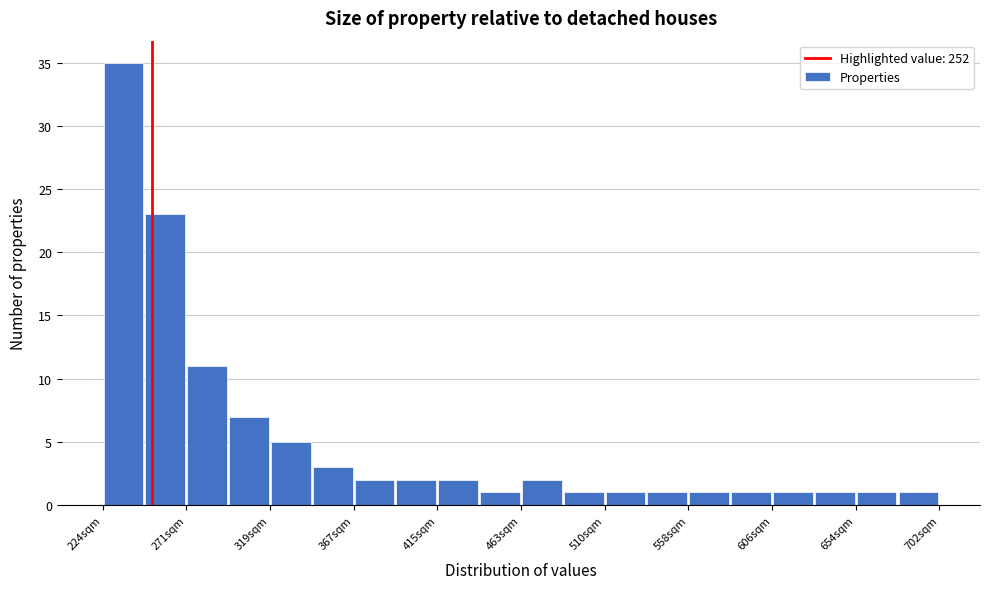

What is the height of the bar covering 365 to 390 on the x-axis? Neither the bar edges nor the heights are printed on the chart, so give them approximately, as read against the axes.

2